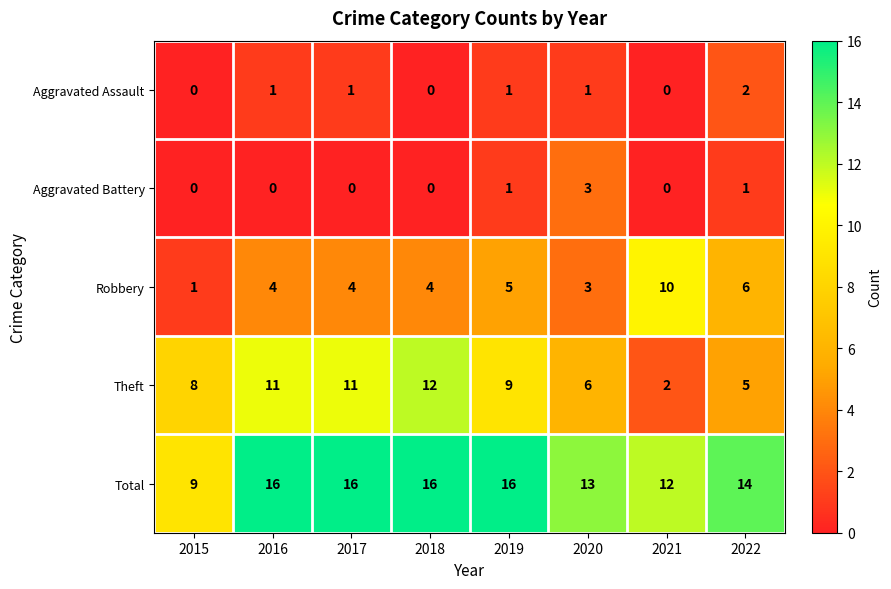

What is the sum of the Theft values at 2015 and 2020?

14